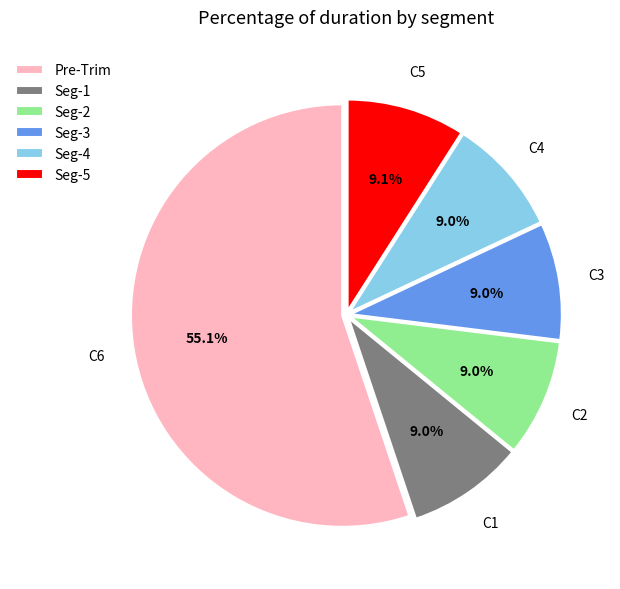

What is the ratio of the value at Seg-3 to the value at Seg-5?

1.0